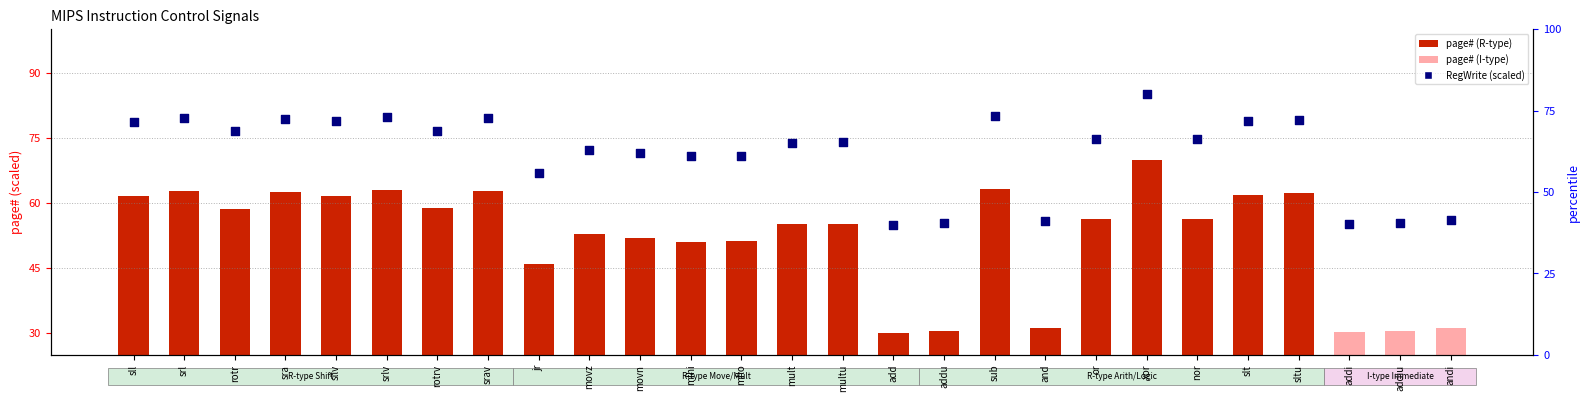

What is the total value across all series at addi?

85.5